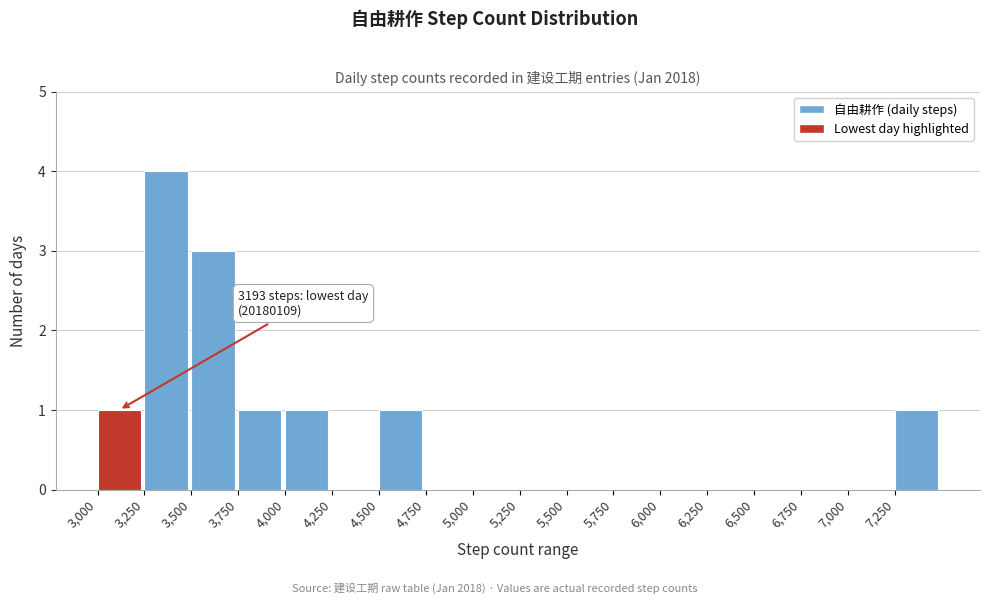

Which range on the x-axis has the tallest bar?

3250 to 3500